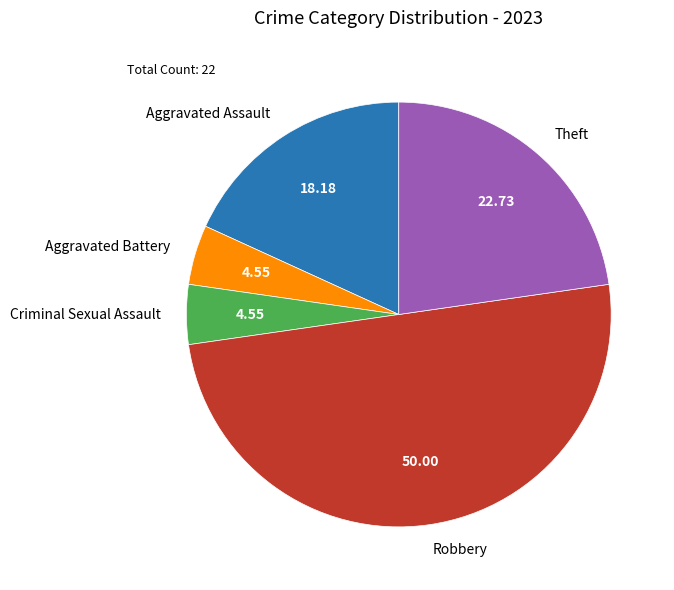

Between Criminal Sexual Assault and Aggravated Assault, which is larger?

Aggravated Assault